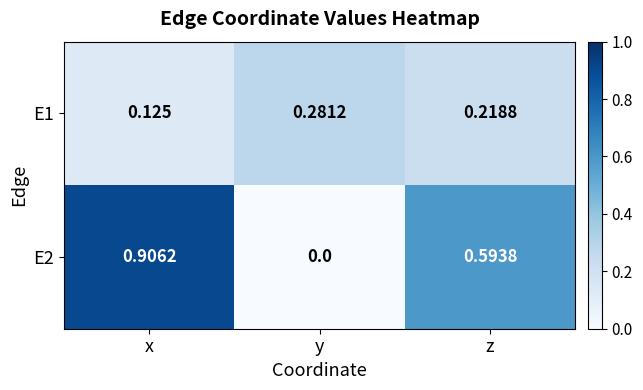

At x, list the series in order from largest to smallest.

E2, E1